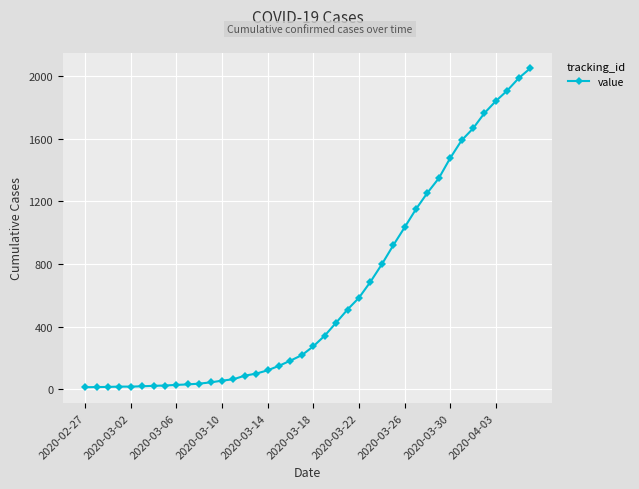

What is the smallest value displayed?

13